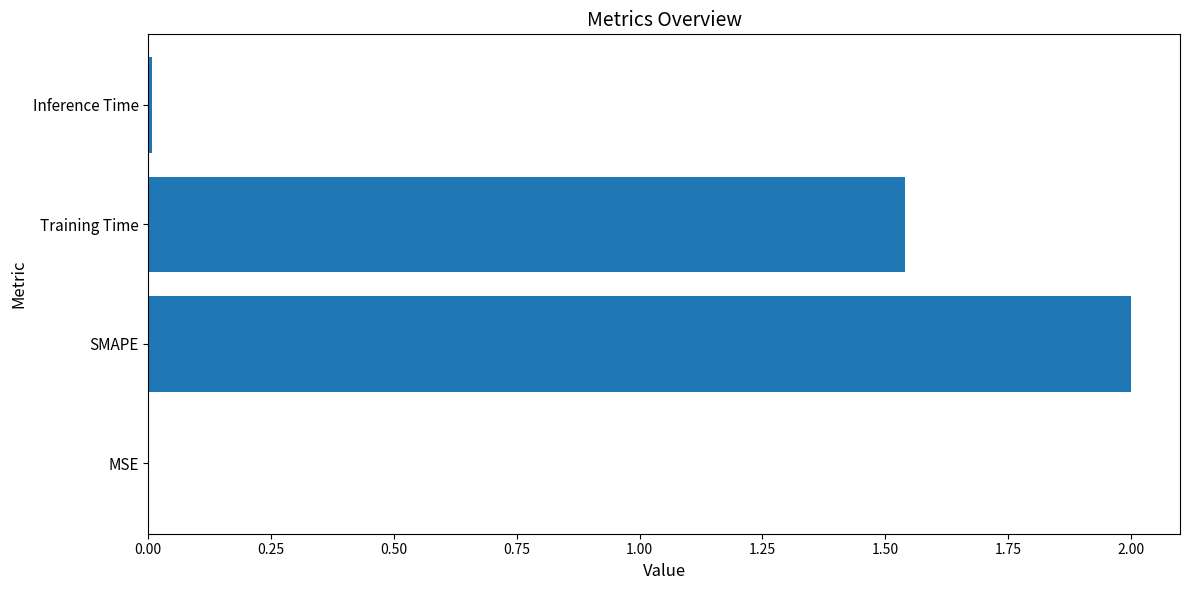

True or false: the data shows 0.6 at Training Time.

False